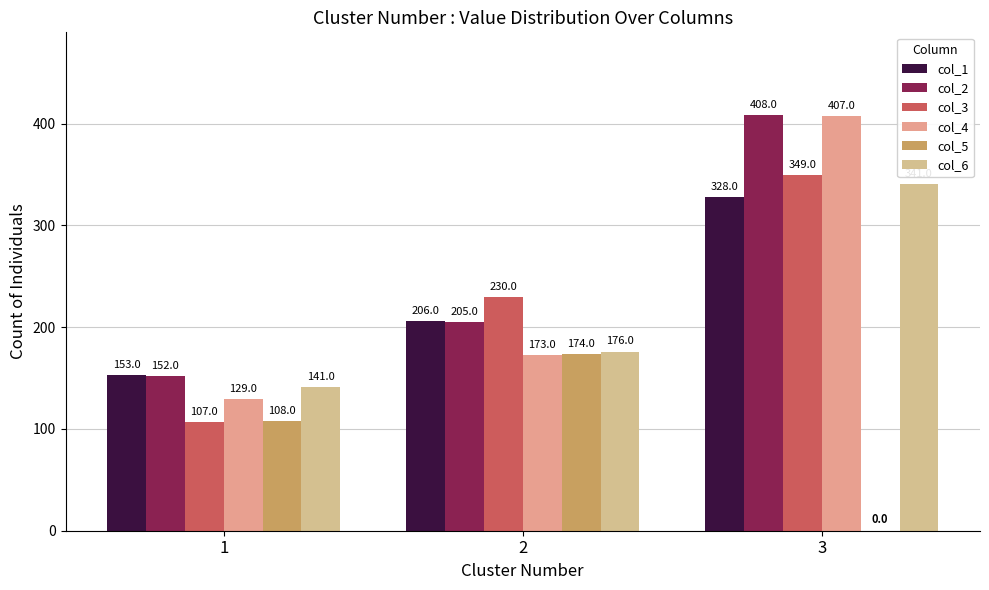

Reading left to right, what are all the values shown in this chart?

col_1: 1=153	2=206	3=328
col_2: 1=152	2=205	3=408
col_3: 1=107	2=230	3=349
col_4: 1=129	2=173	3=407
col_5: 1=108	2=174	3=0
col_6: 1=141	2=176	3=341